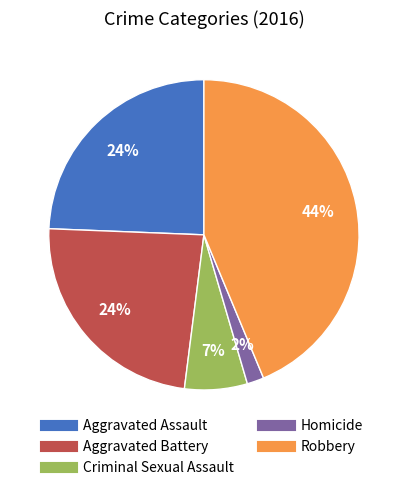

To the nearest percent, what is the combined percentage of Robbery and Criminal Sexual Assault?

50%